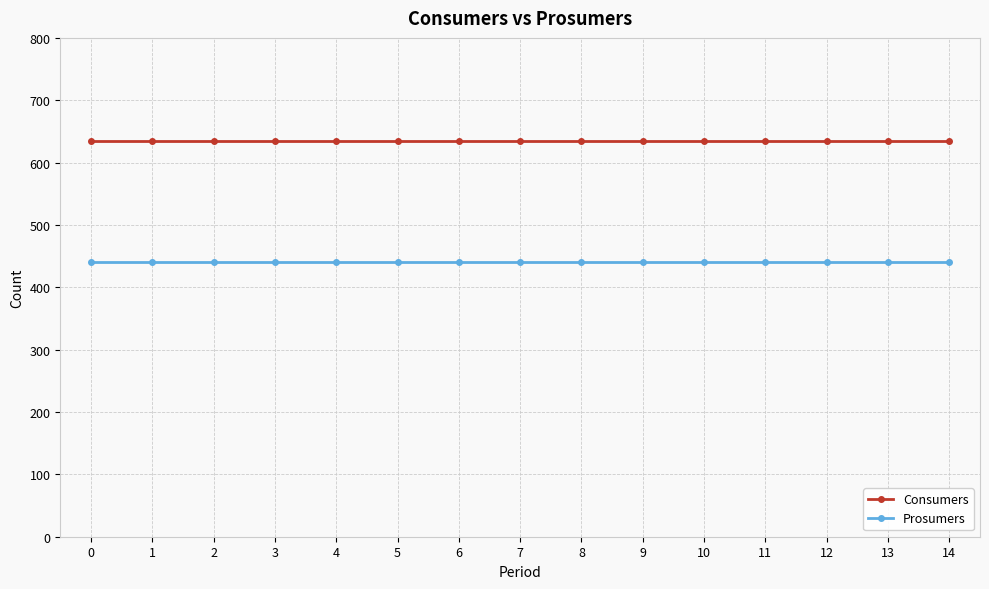

How many series are shown in this chart?

2